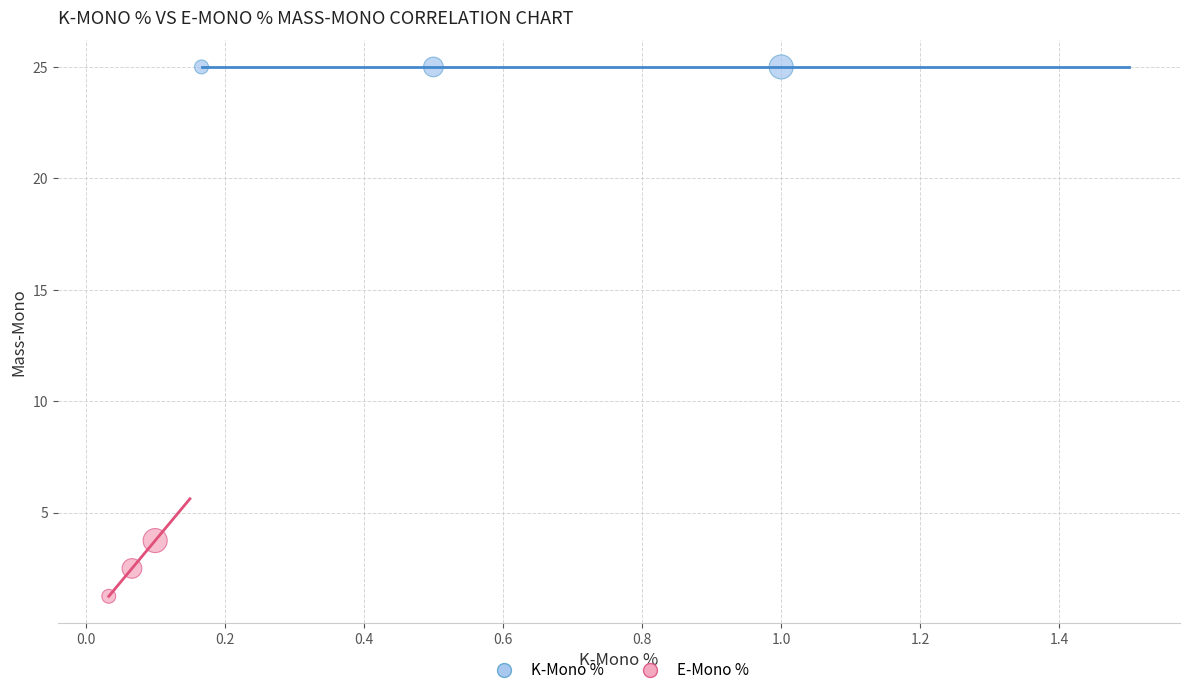

Which series reaches the minimum Y coordinate?

E-Mono %